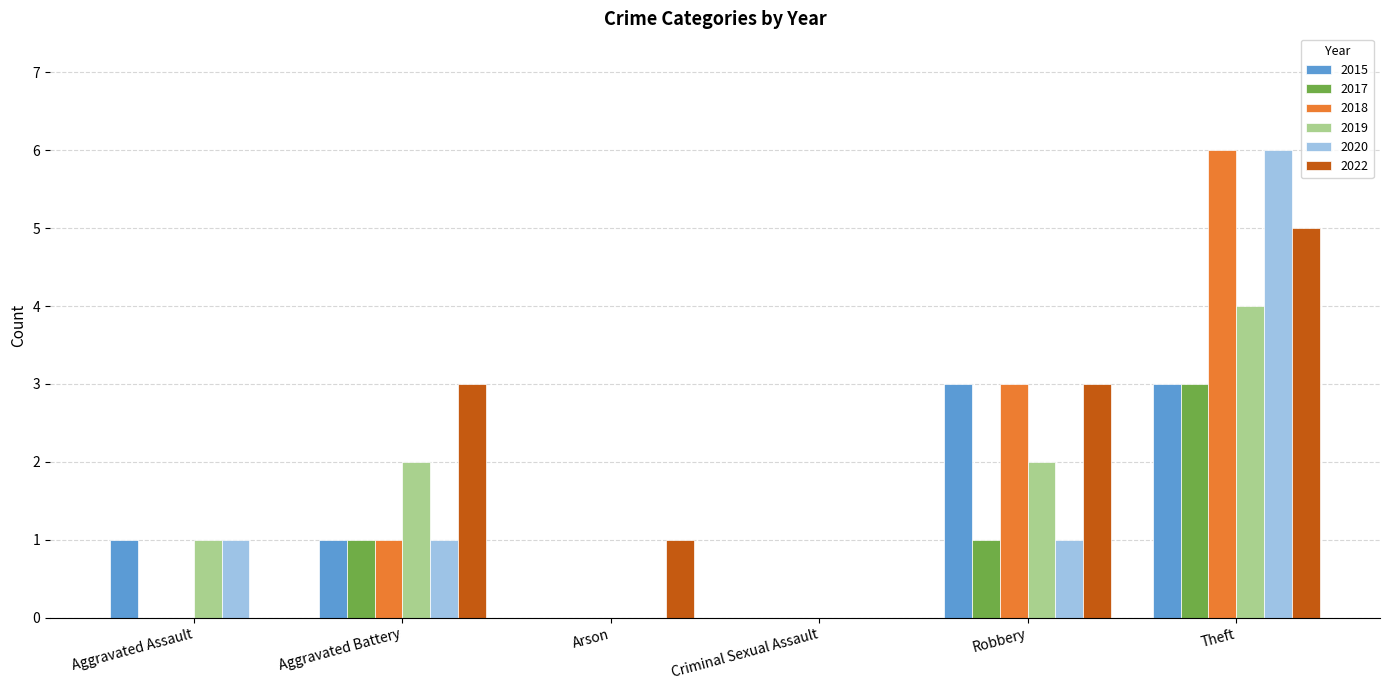

At which category does the chart reach its peak across all series?

Theft